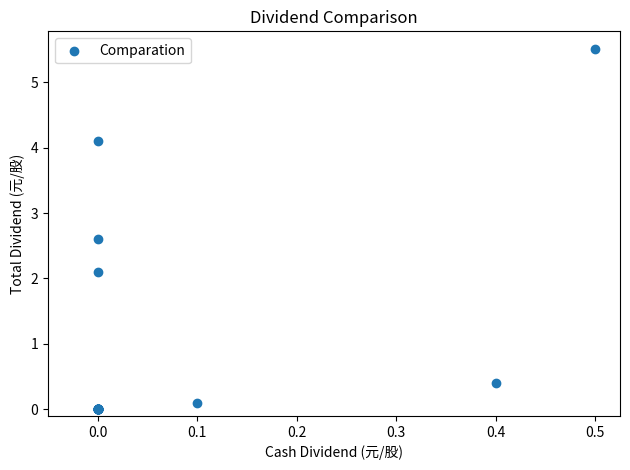

What Y value in the scatter plot is closest to 2?

2.1